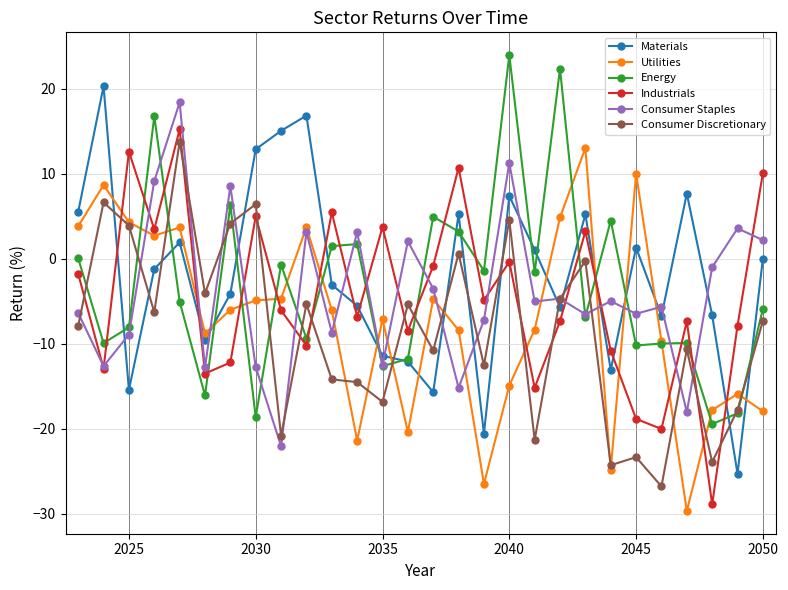

What is the smallest value displayed?

-29.7